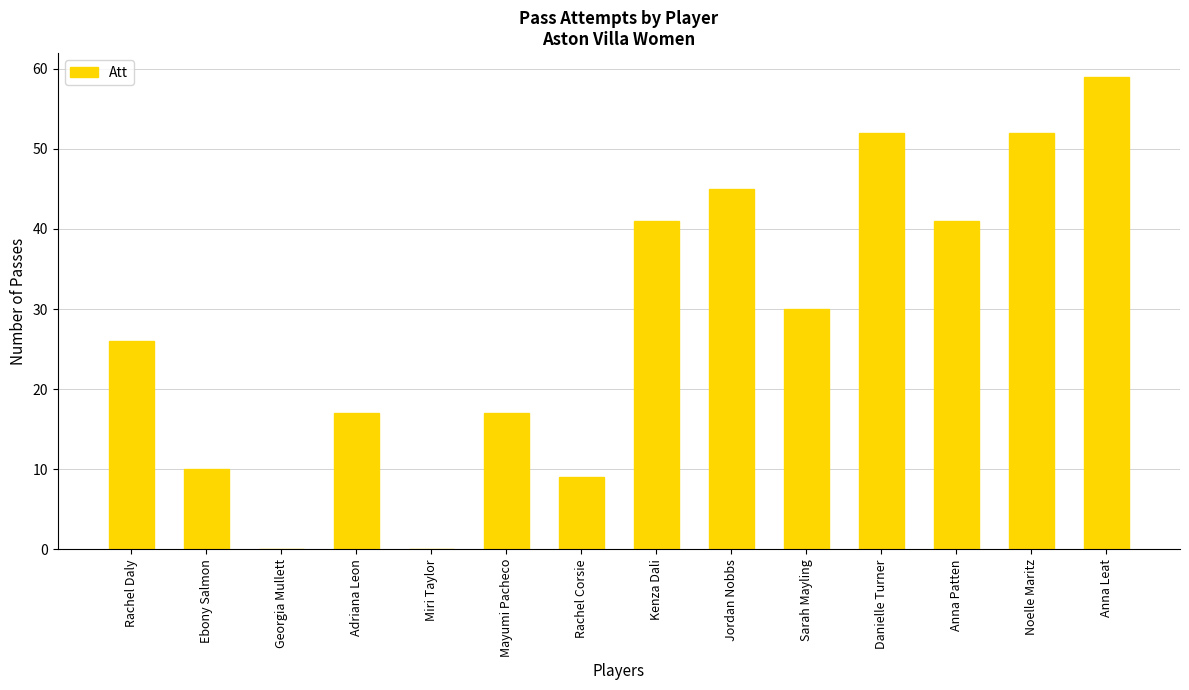

What is the change in value from Rachel Daly to Mayumi Pacheco?

-9